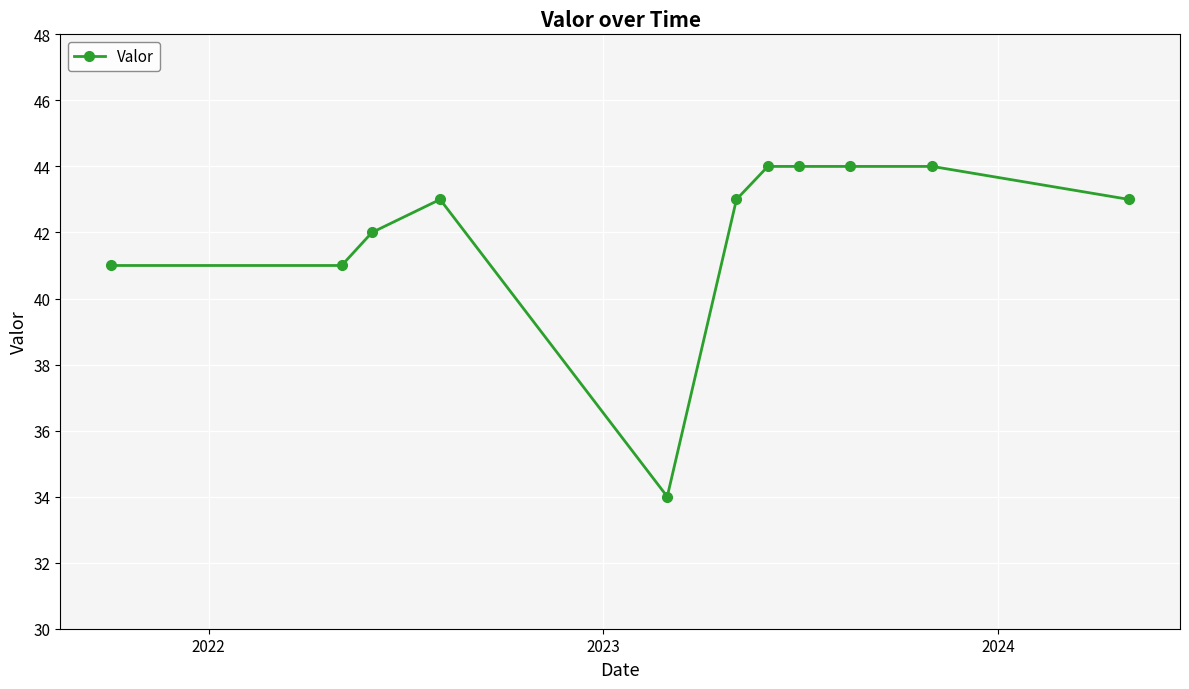

What is the value of the 10th point from the left?

44